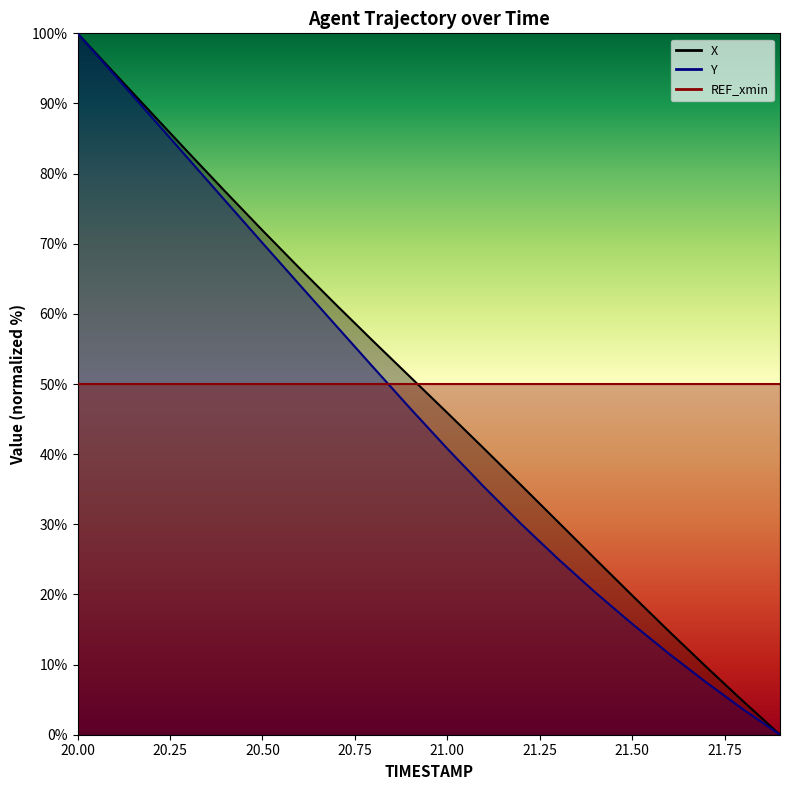

What is the difference between the maximum and minimum values in the Y series?

100.0